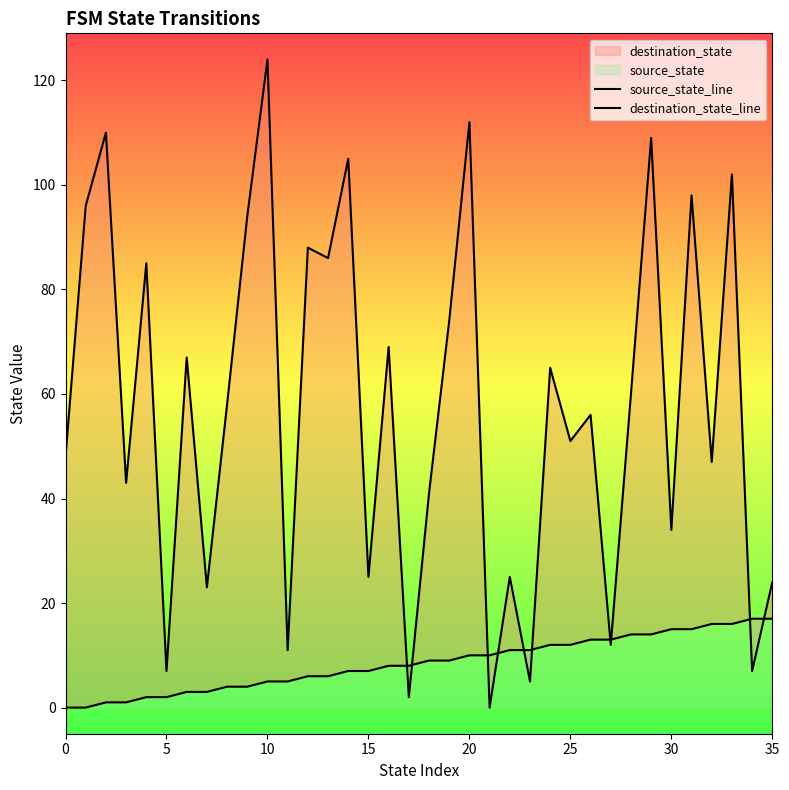

What is the difference between the second highest and second lowest values in the source_state_line series?

17